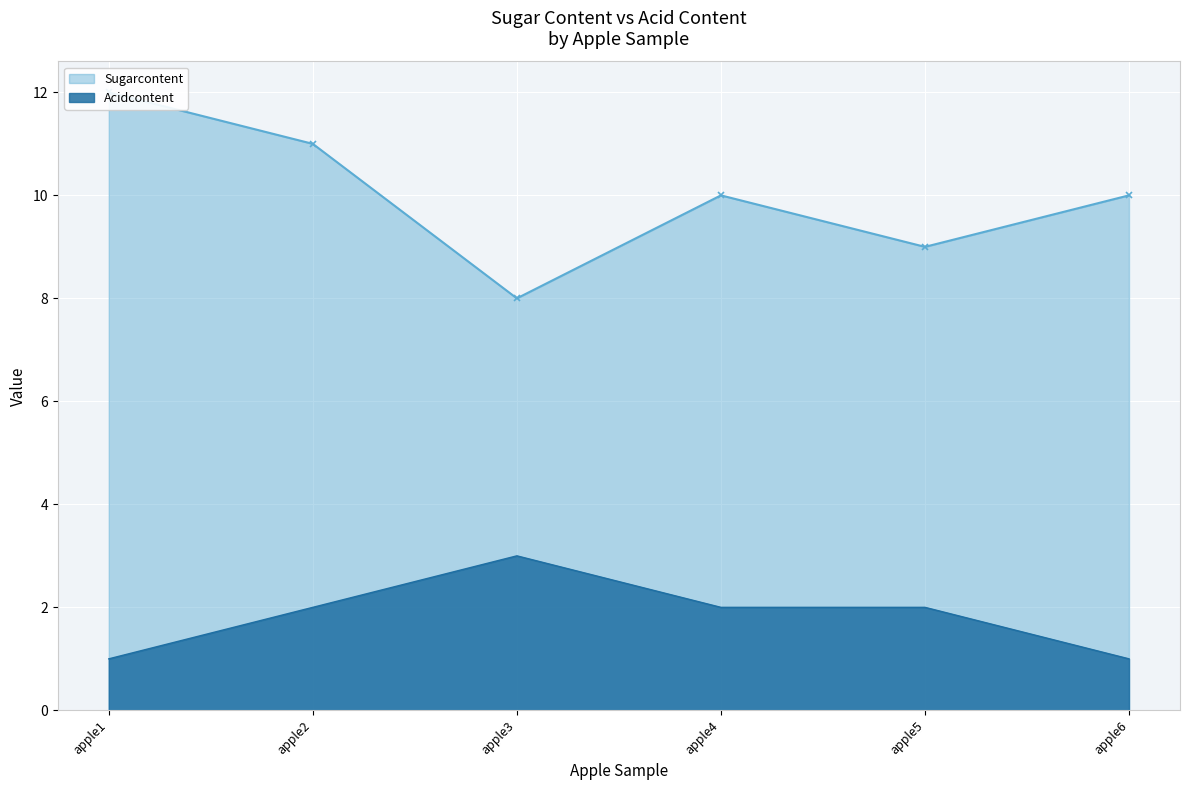

True or false: Sugarcontent has a value of 9 at apple5.

True